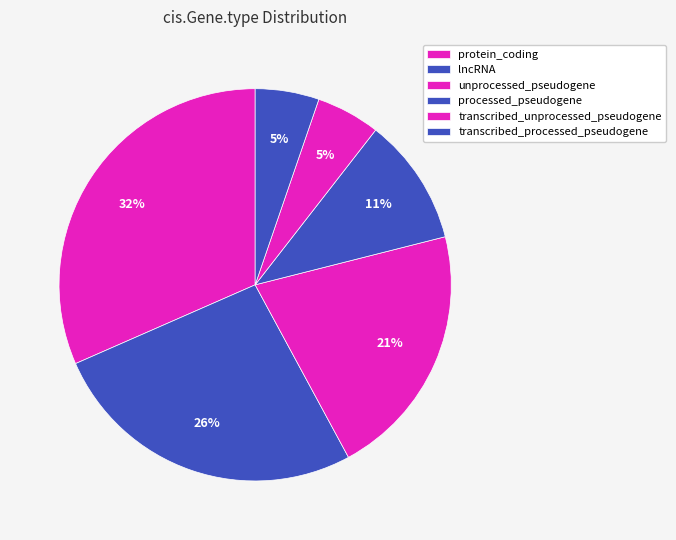

How many segments does this pie chart have?

6